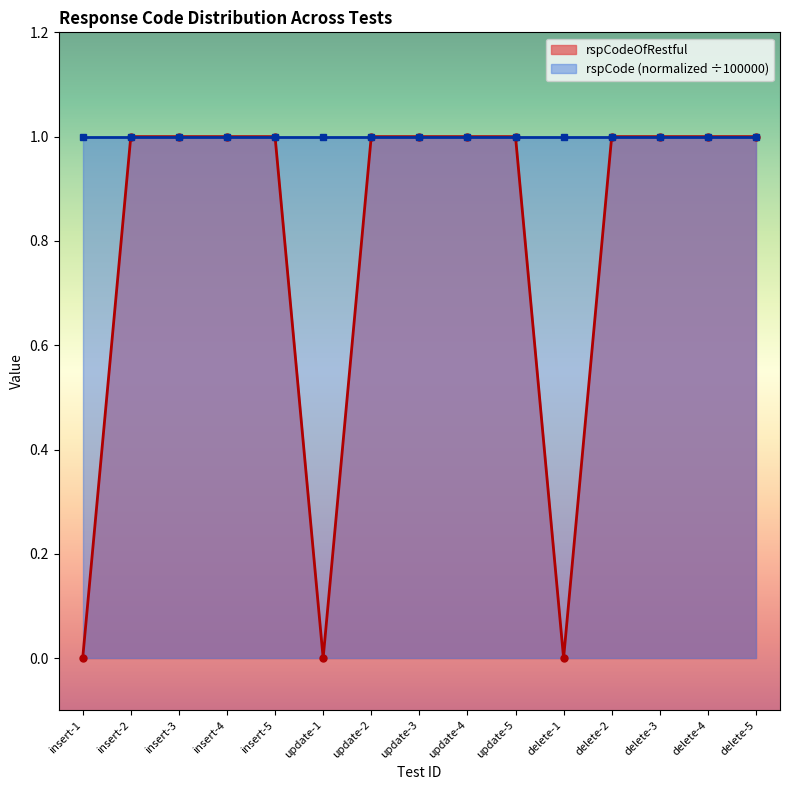

Reading left to right, what are all the values shown in this chart?

insert-1=0	insert-2=1	insert-3=1	insert-4=1	insert-5=1	update-1=0	update-2=1	update-3=1	update-4=1	update-5=1	delete-1=0	delete-2=1	delete-3=1	delete-4=1	delete-5=1